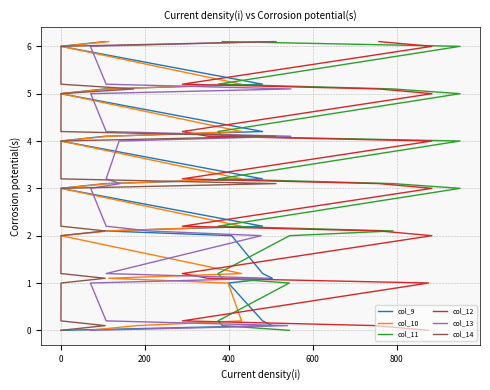

Is the value of col_11 at 10 greater than the value of col_13 at 17?

No